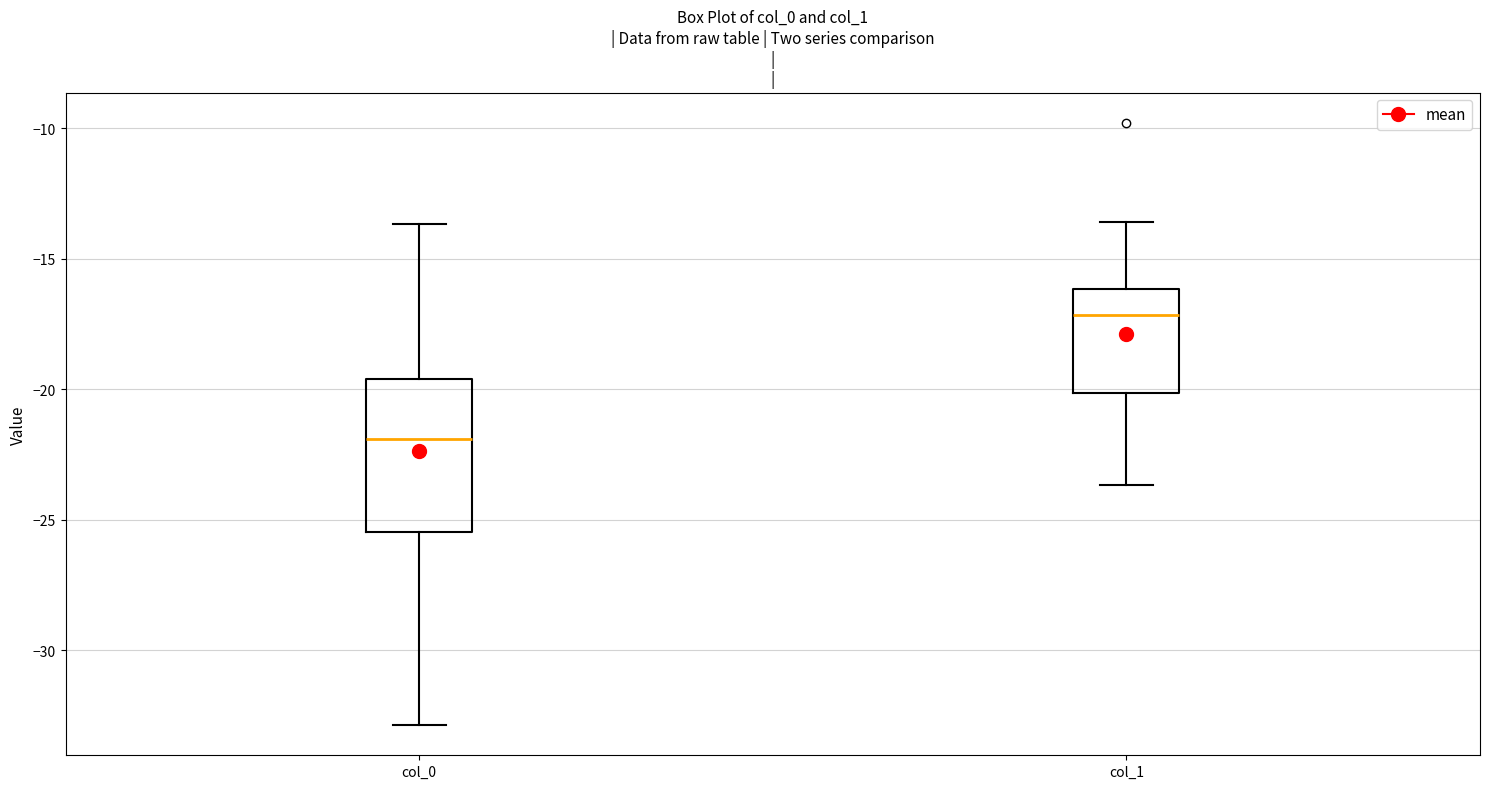

Reading left to right, transcribe this box plot: for each box, give where its median line is, the range the box spans, and where its two whiskers end, as read against the y-axis. The values are not printed on the chart, so give them approximately, as read against the axis.

col_0: median -22.0, box -25.5 to -19.5, whiskers -33.0 to -13.5
col_1: median -17.0, box -20.0 to -16.0, whiskers -23.5 to -13.5